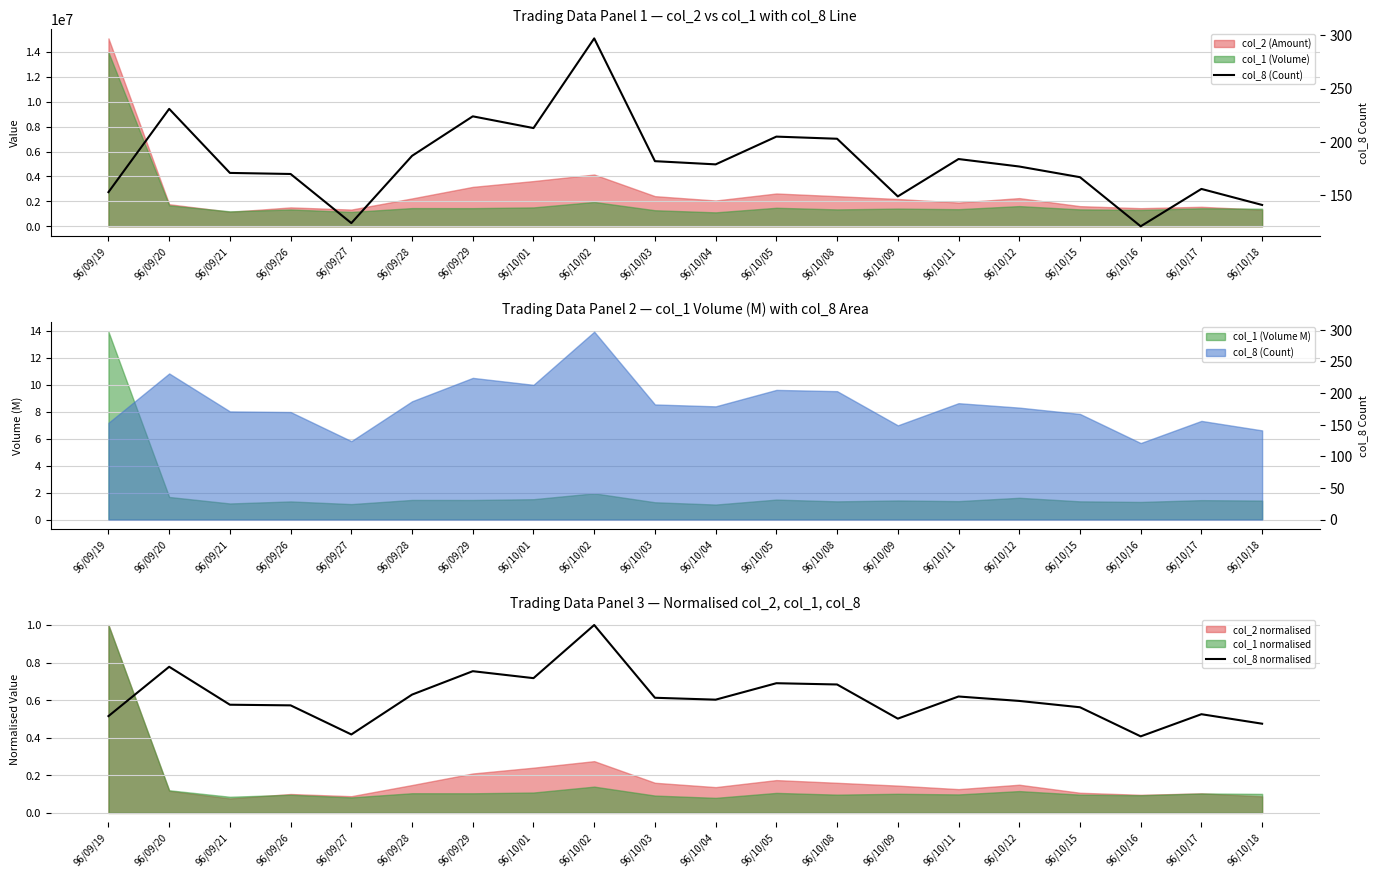

What is the label of the 19th point from the left?

96/10/17